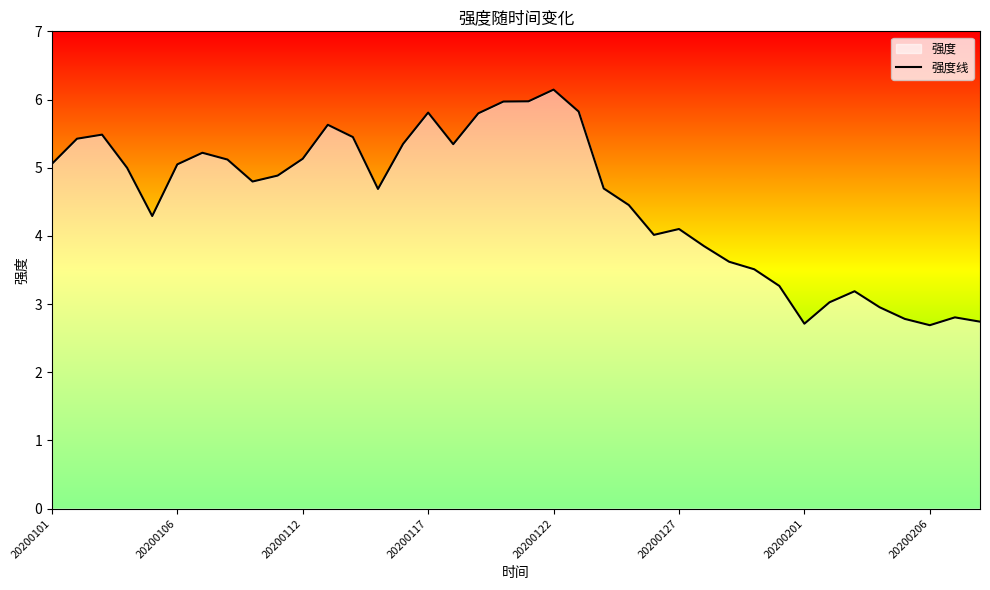

Which has a higher value, 22 or 37?

22